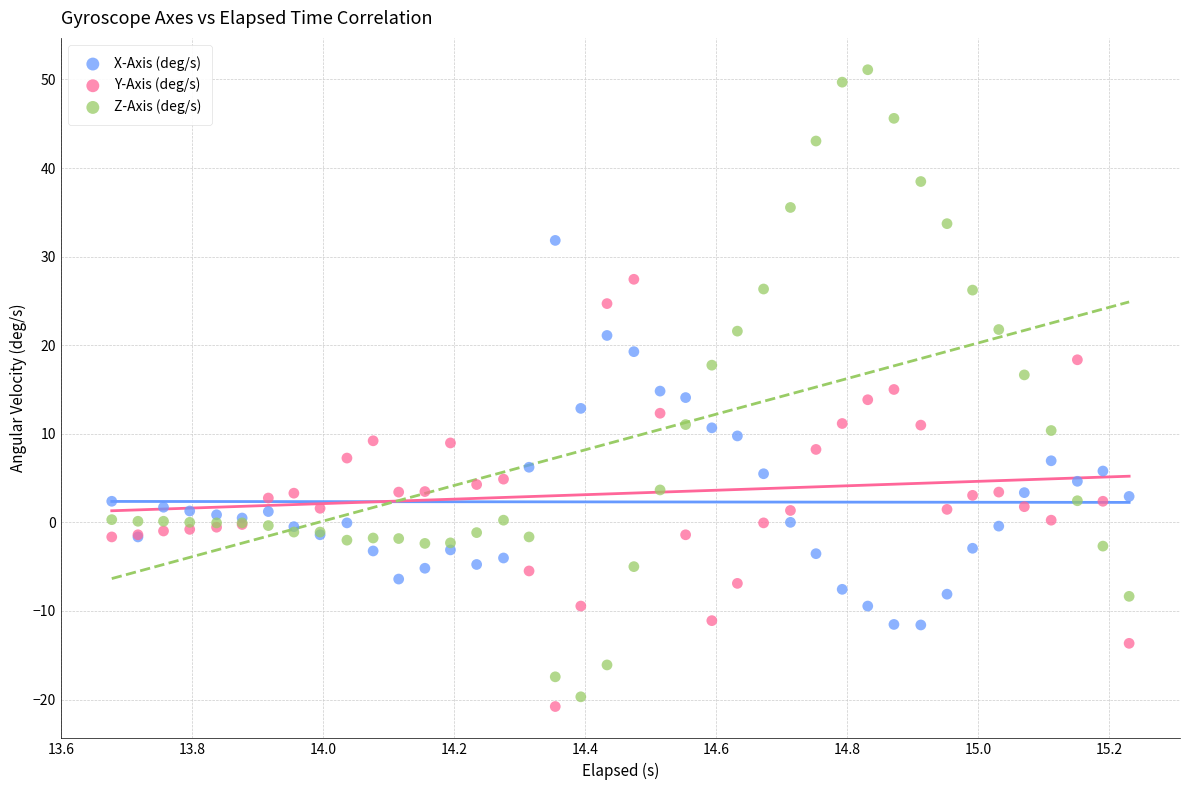

Which series has the widest spread of Y values?

Z-Axis (deg/s)